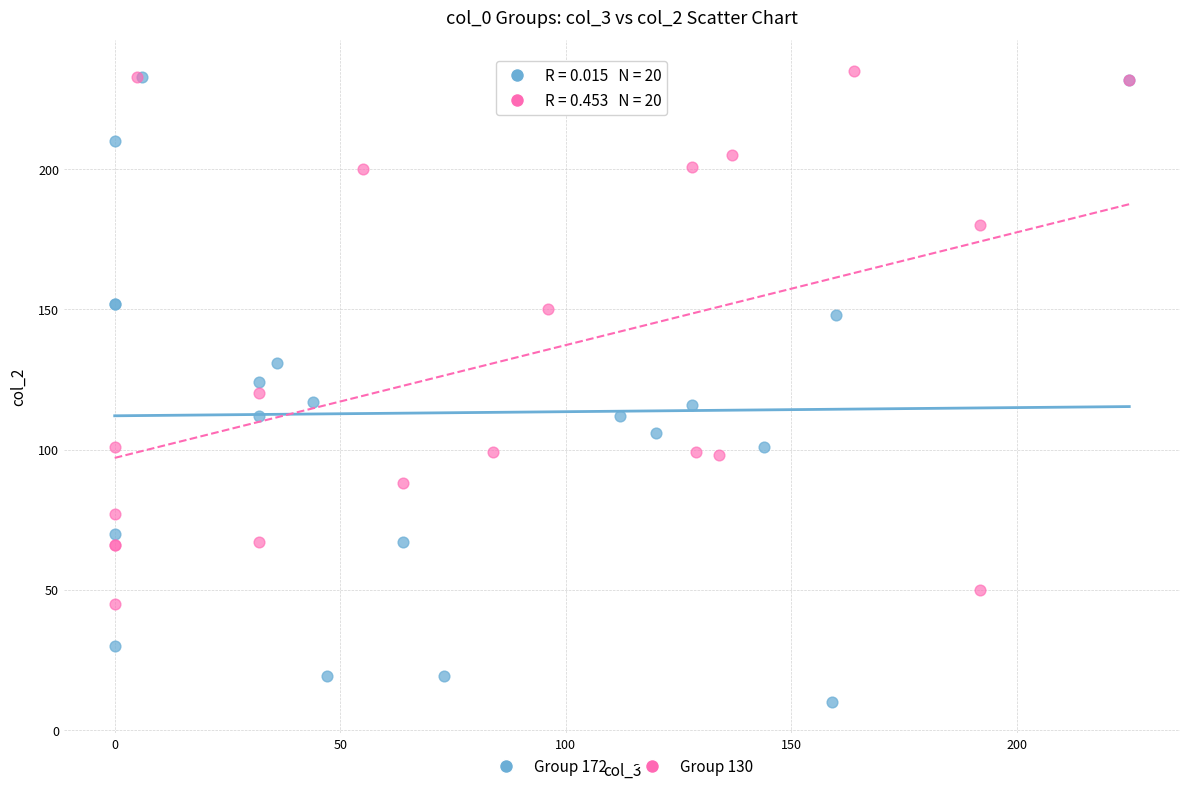

What are all the series names shown in the legend?

Group 172, Group 130